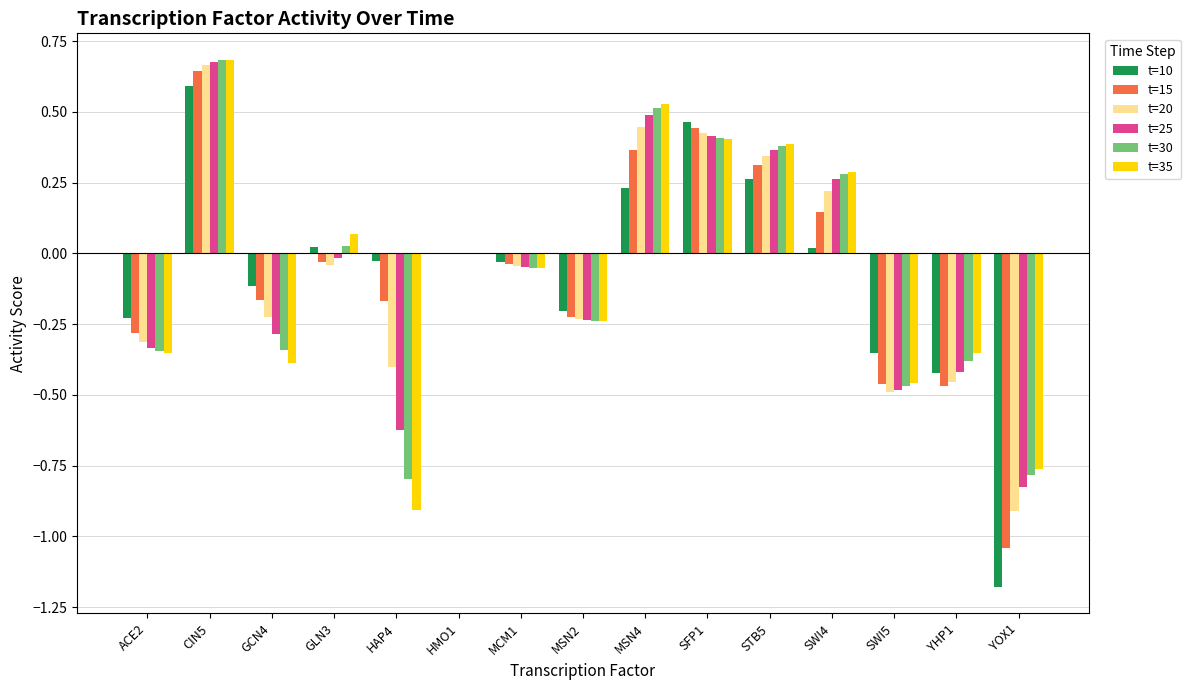

What is the sum of the t=30 values at MSN4 and CIN5?

1.2